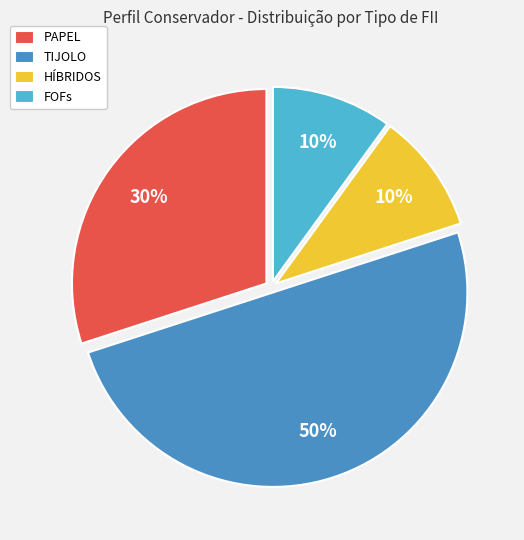

Do PAPEL and FOFs together represent more than half of the pie?

No